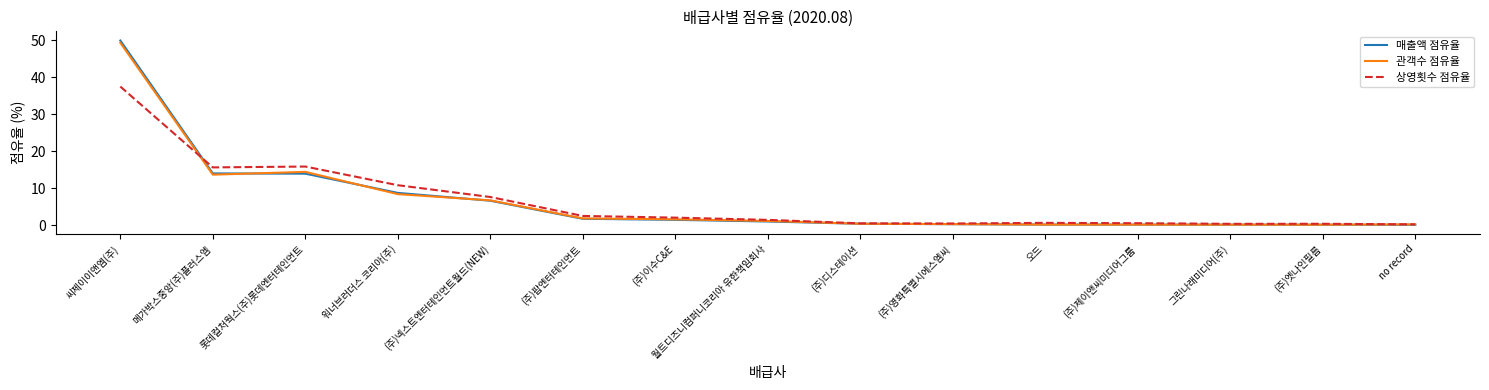

Which label corresponds to the largest value in the chart?

씨제이이앤엠(주)